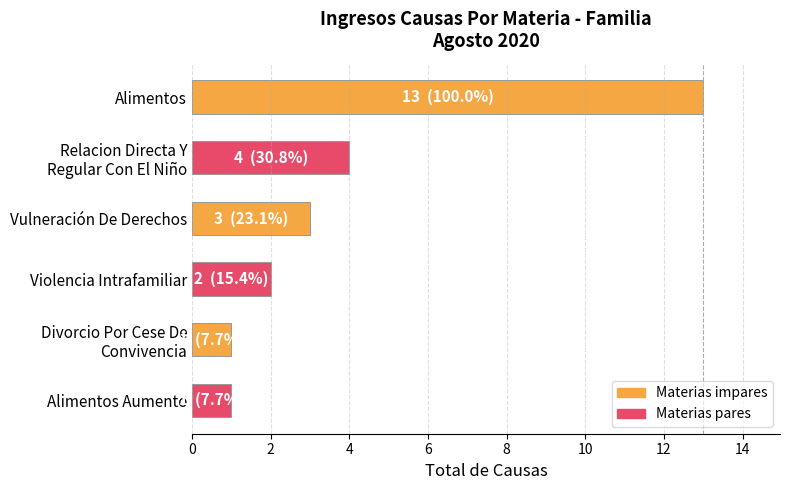

Between Alimentos Aumento and Alimentos, which is larger?

Alimentos